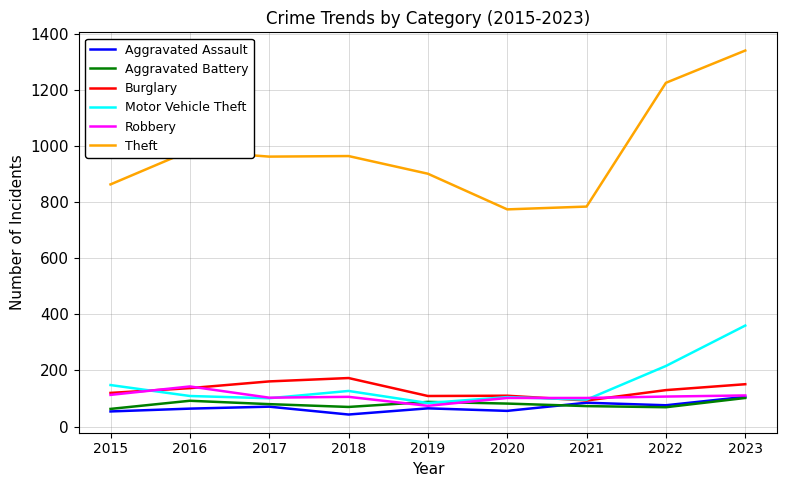

Is the value of Aggravated Assault at 2021 greater than the value of Motor Vehicle Theft at 2022?

No